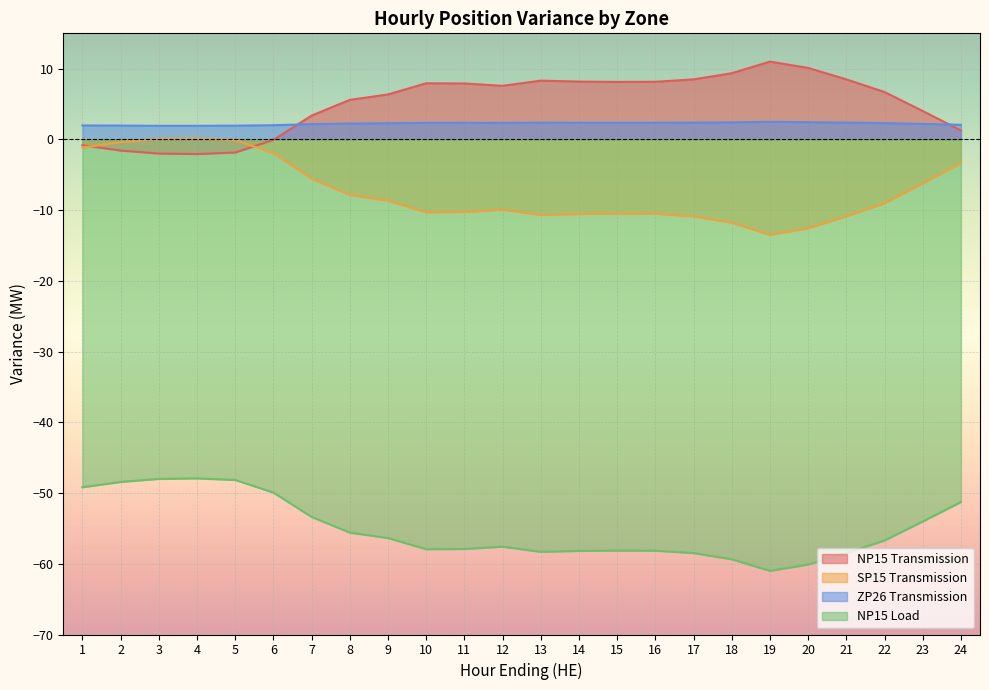

What is the value of the ZP26 Transmission point at the 18th from the left?

2.4